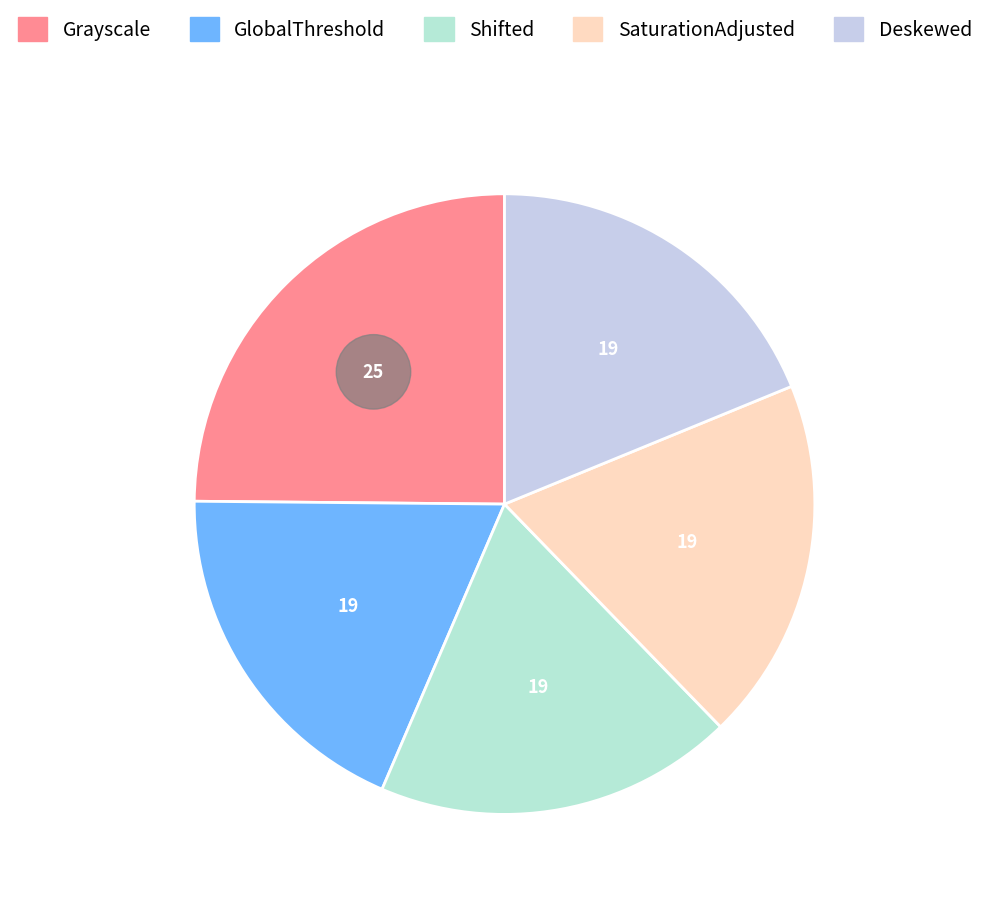

Which category has the smallest portion of the pie?

GlobalThreshold